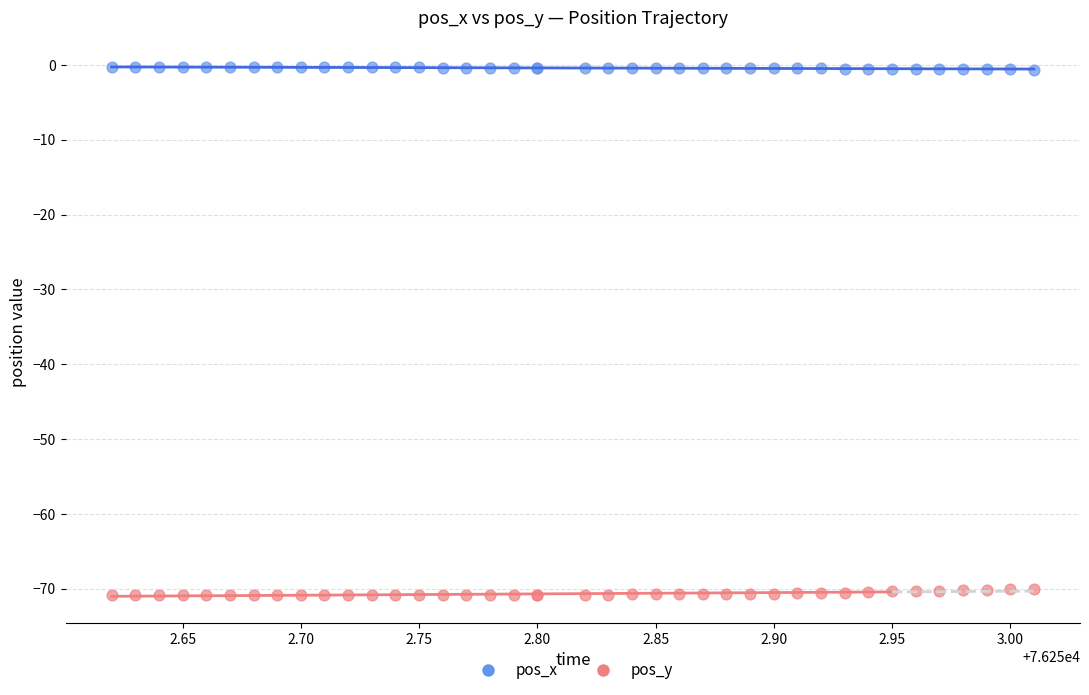

What is the X range (max minus min) for the scatter plot?

0.4